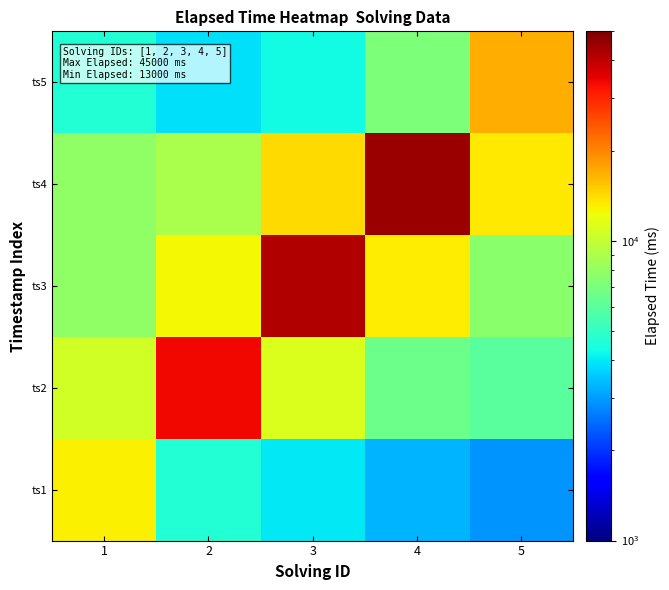

What is the spread (max minus min) of values at 4?

41745.0